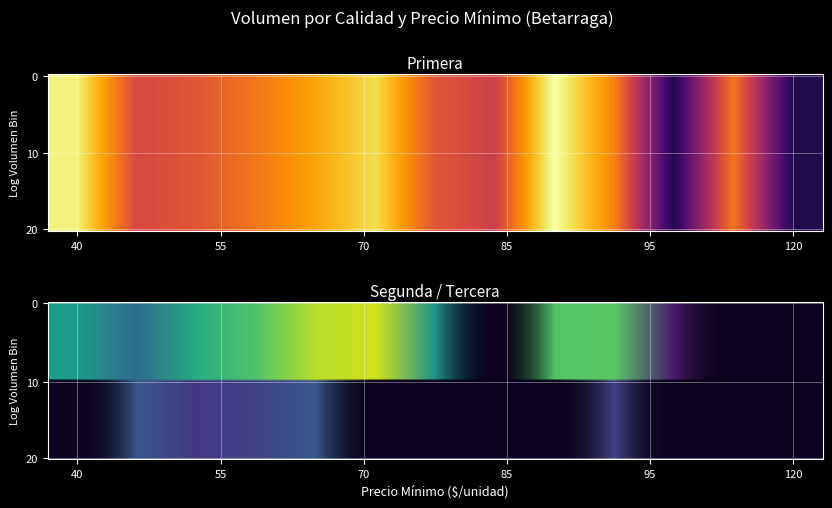

Where is Segunda nearest to the value 25500?

80